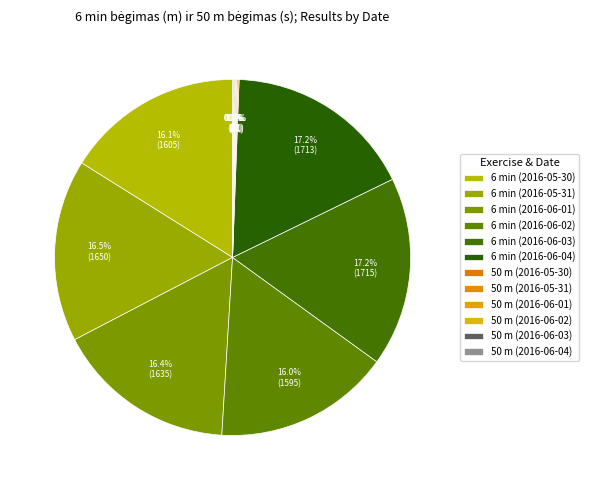

What is the largest slice in the pie chart?

6 min (2016-06-03)